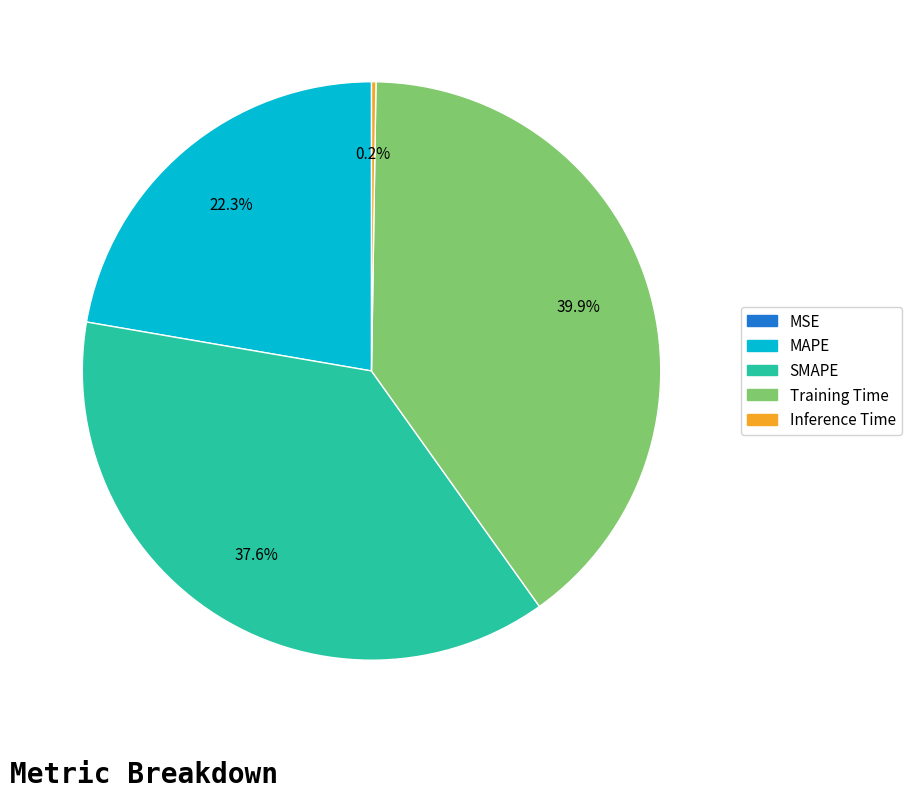

Which slice is the largest?

Training Time